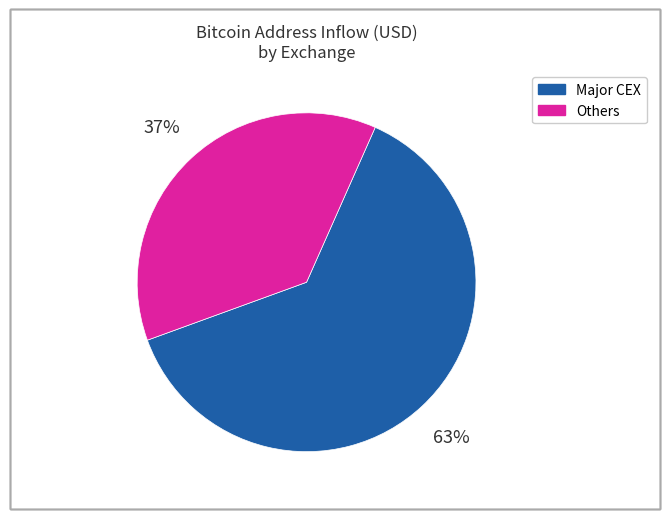

Which has a higher value, Major CEX or Others?

Major CEX